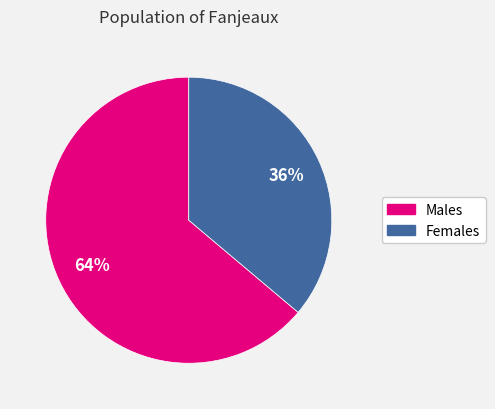

Is there a majority slice in this chart?

Yes